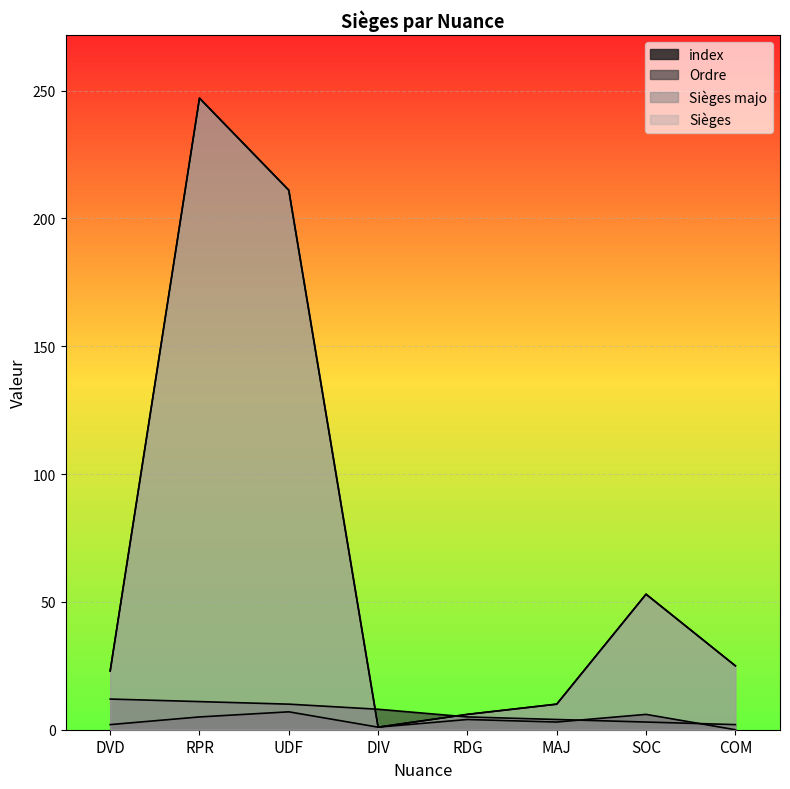

True or false: Sièges and index intersect in this chart.

False